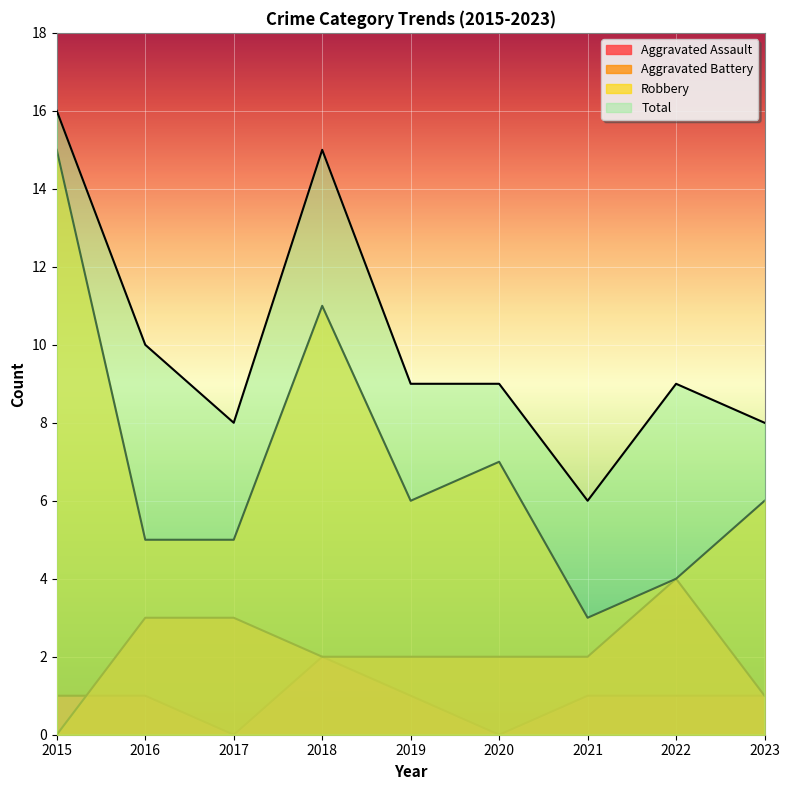

What is the difference between the highest and lowest values at 2022?

8